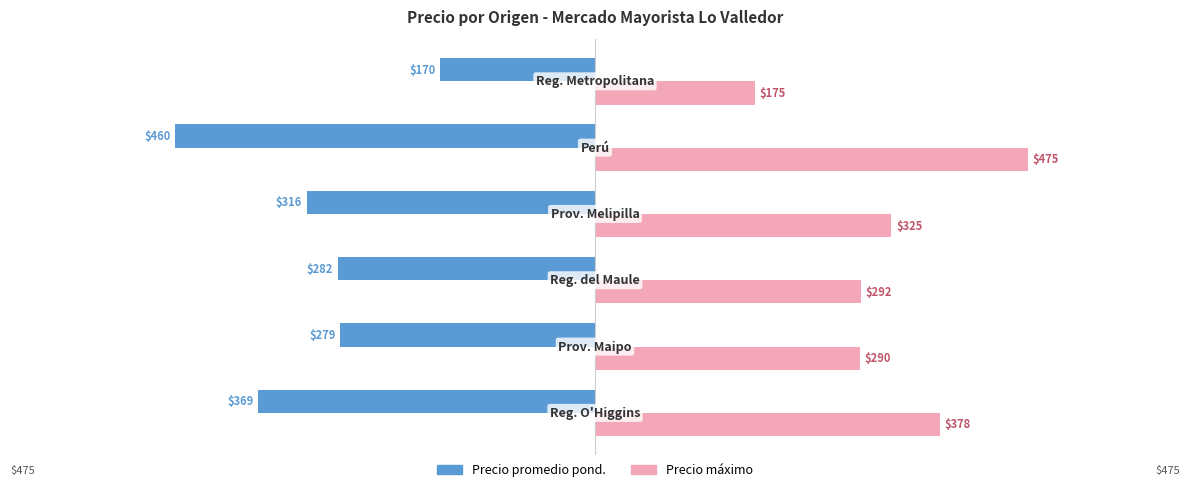

Which series has the largest range (max minus min)?

Precio máximo